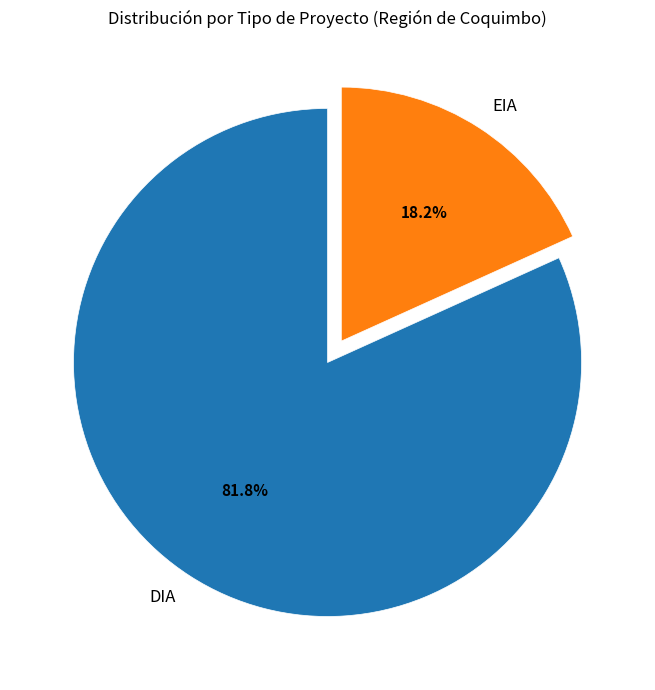

Which category has the smallest portion of the pie?

EIA